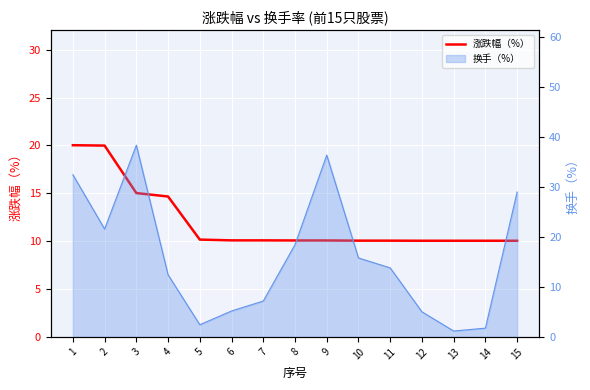

What is the difference between the maximum and minimum values?

10.0